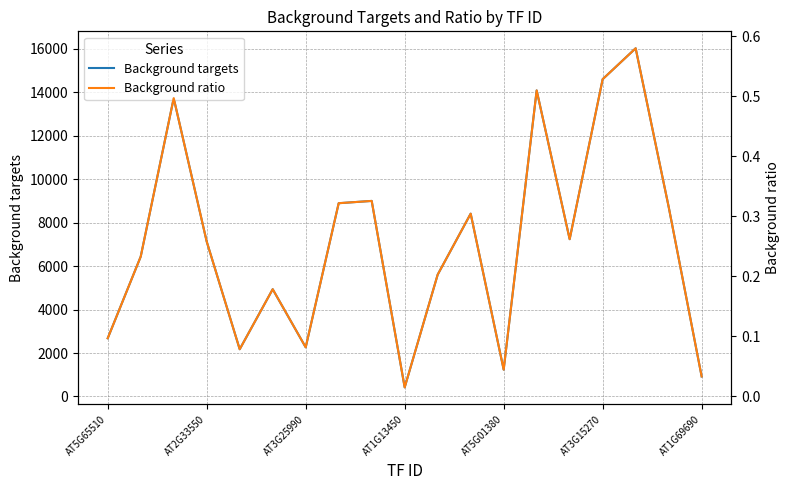

True or false: Background targets has a value of 1235 at AT5G01380.

True